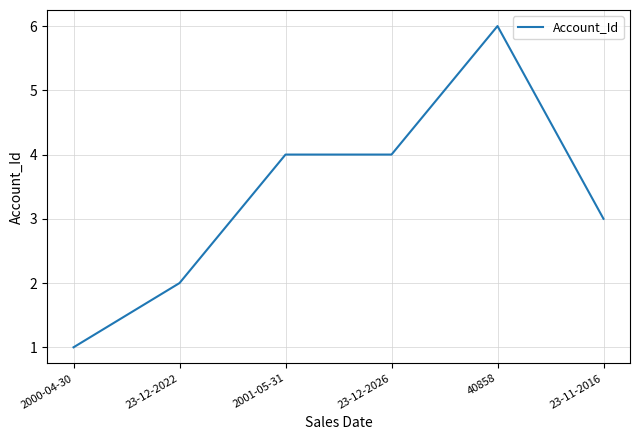

What is the change in value from 2000-04-30 to 2001-05-31?

+3